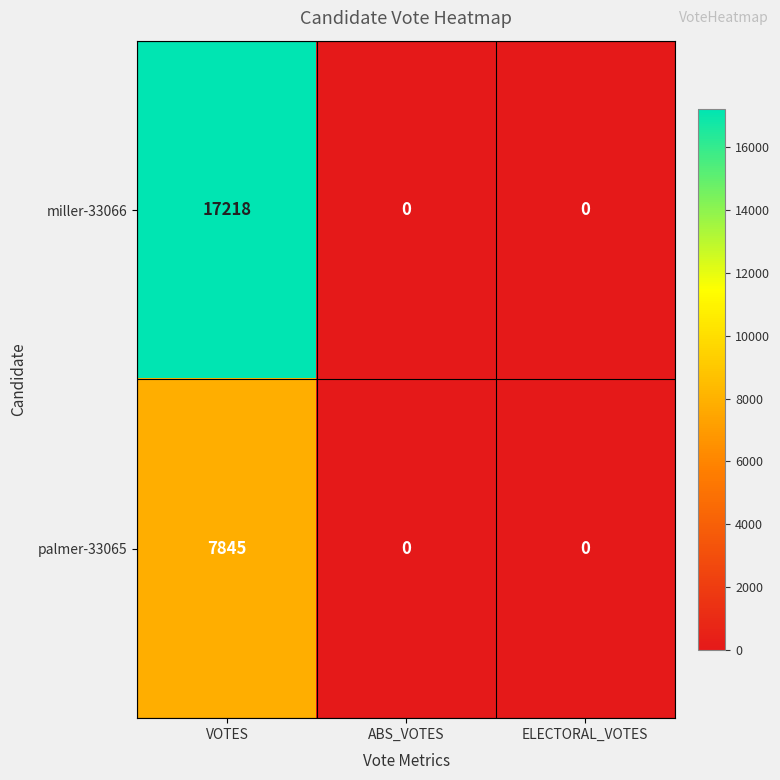

Reading left to right, extract all data points from this chart.

miller-33066: VOTES=17218	ABS_VOTES=0	ELECTORAL_VOTES=0
palmer-33065: VOTES=7845	ABS_VOTES=0	ELECTORAL_VOTES=0